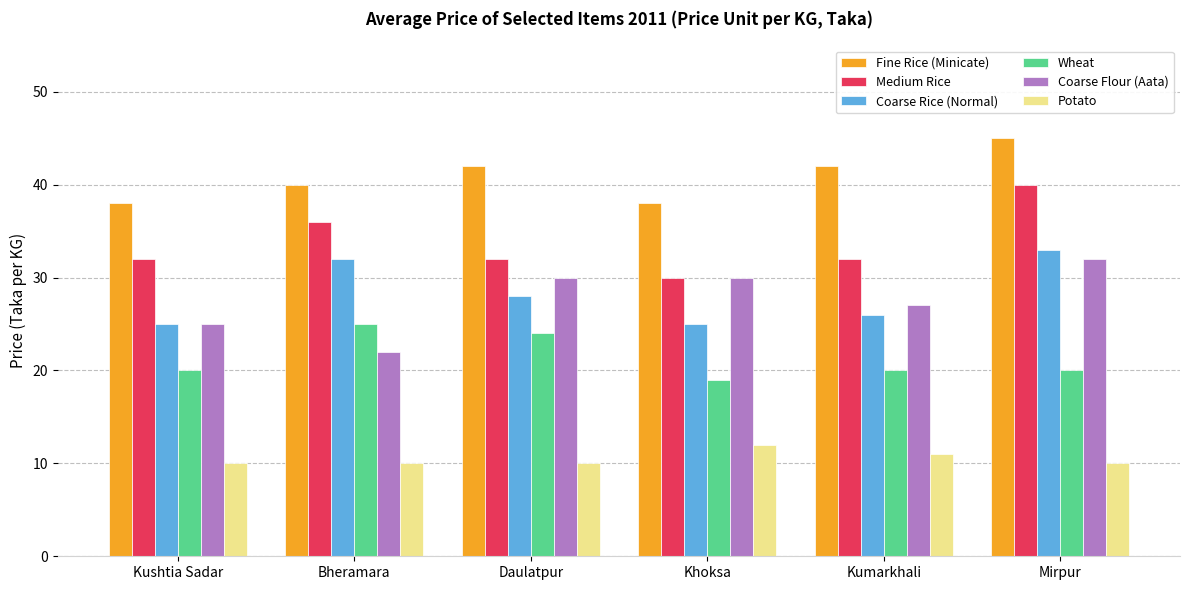

What is the difference between the maximum and minimum values in the Fine Rice (Minicate) series?

7